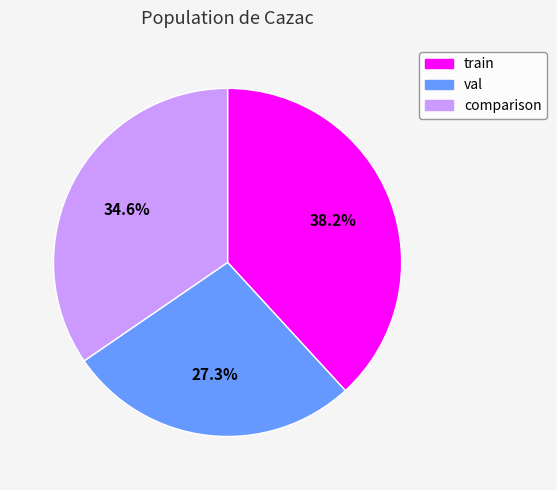

To the nearest percent, what portion does val represent?

27%